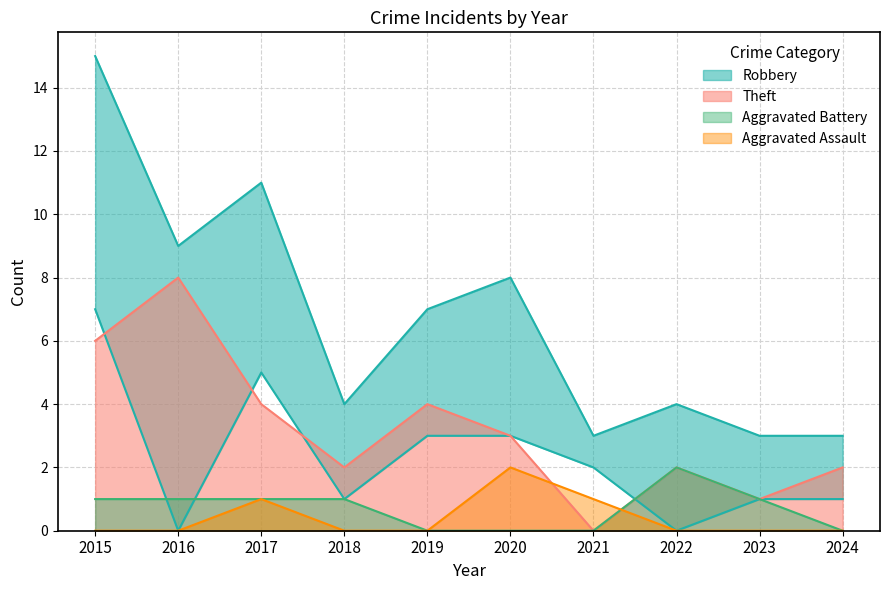

True or false: Total and Robbery cross at least once.

False